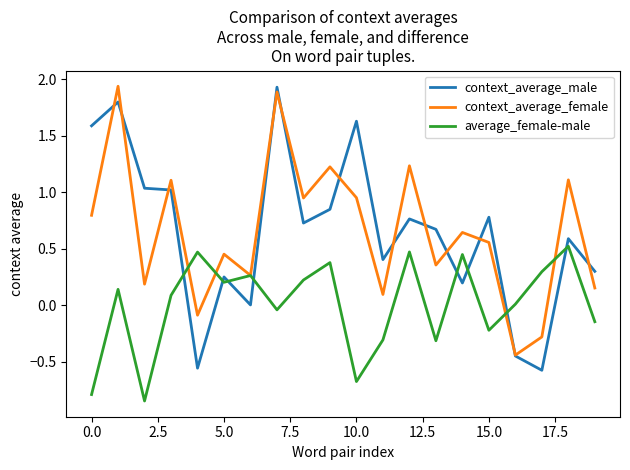

True or false: average_female-male and context_average_male cross at least once.

True